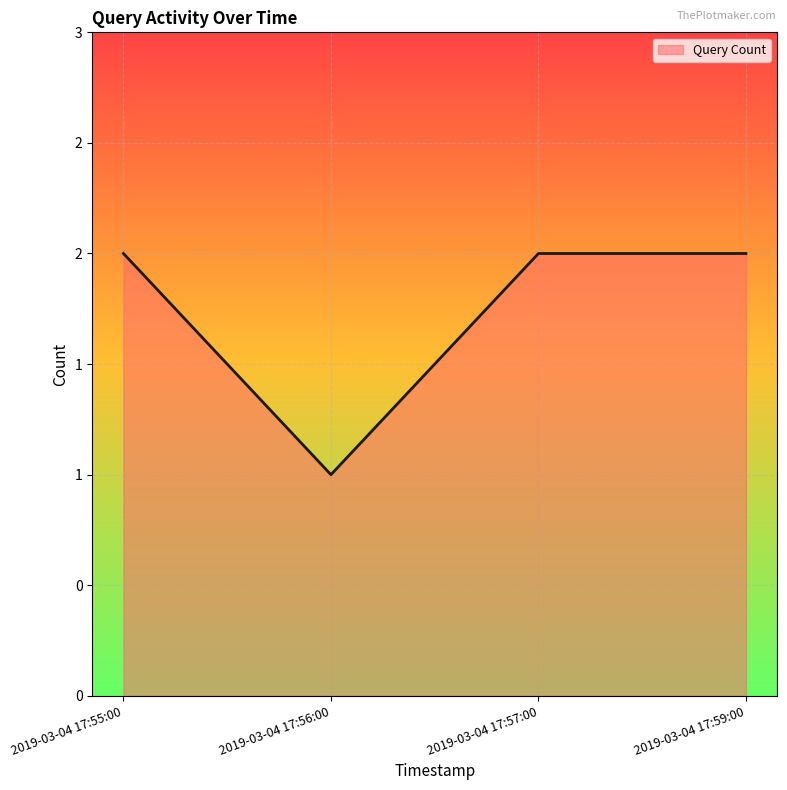

Does the chart have visible grid lines?

Yes